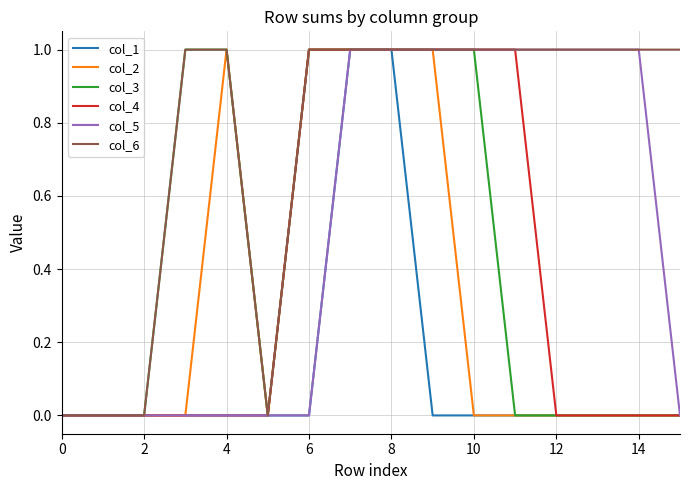

What are all the series names shown in the legend?

col_1, col_2, col_3, col_4, col_5, col_6